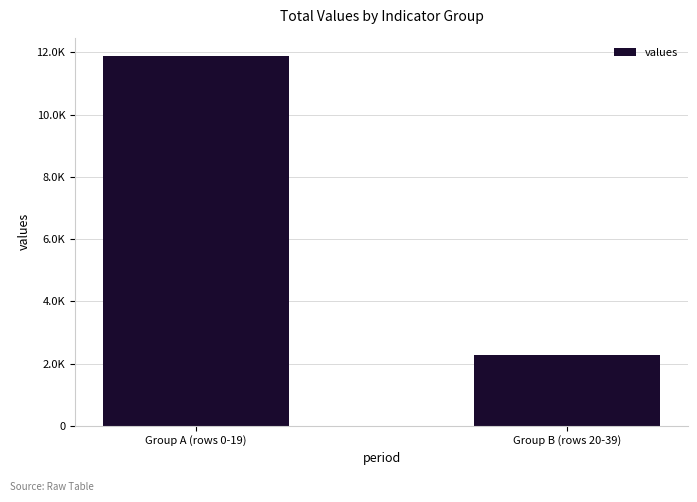

Does the chart contain any negative values?

No